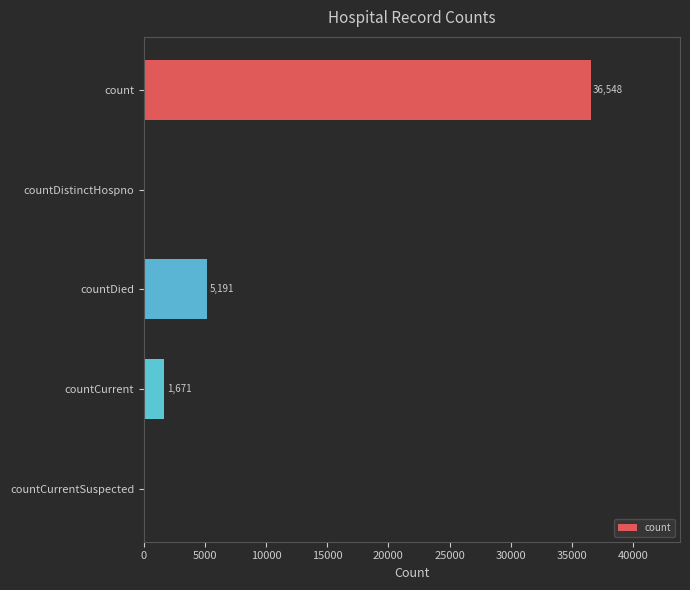

Where is the data nearest to the value 18274?

countDied